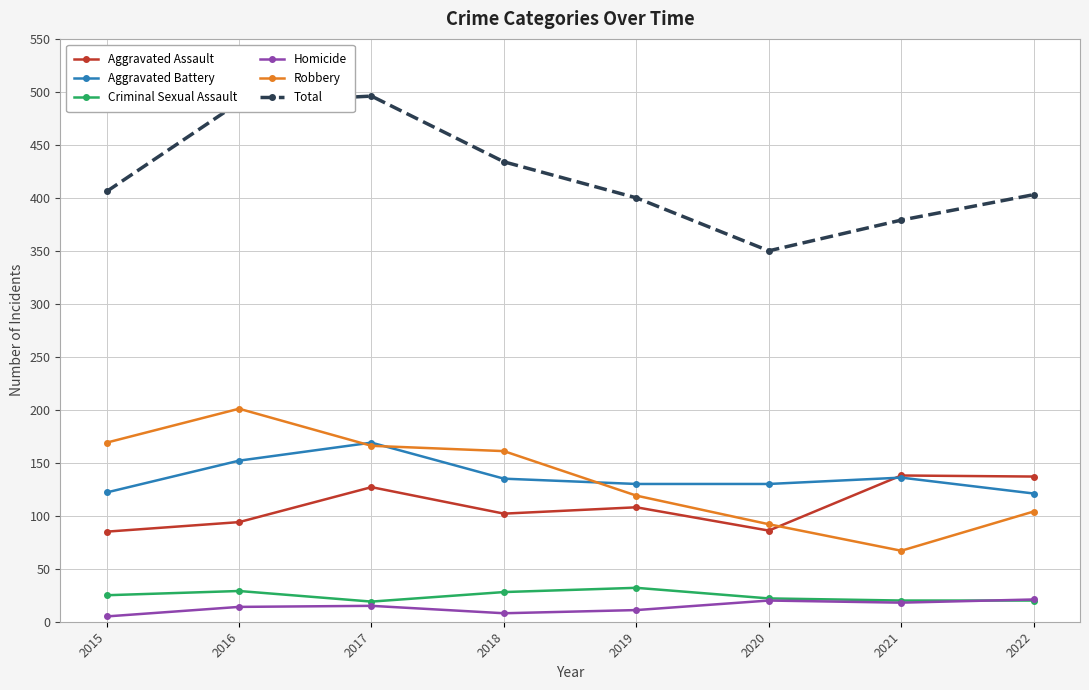

What is the average value of the Criminal Sexual Assault series?

24